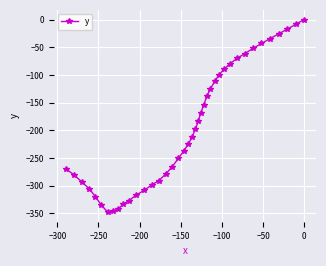

What is the difference between the maximum and minimum values?

347.7